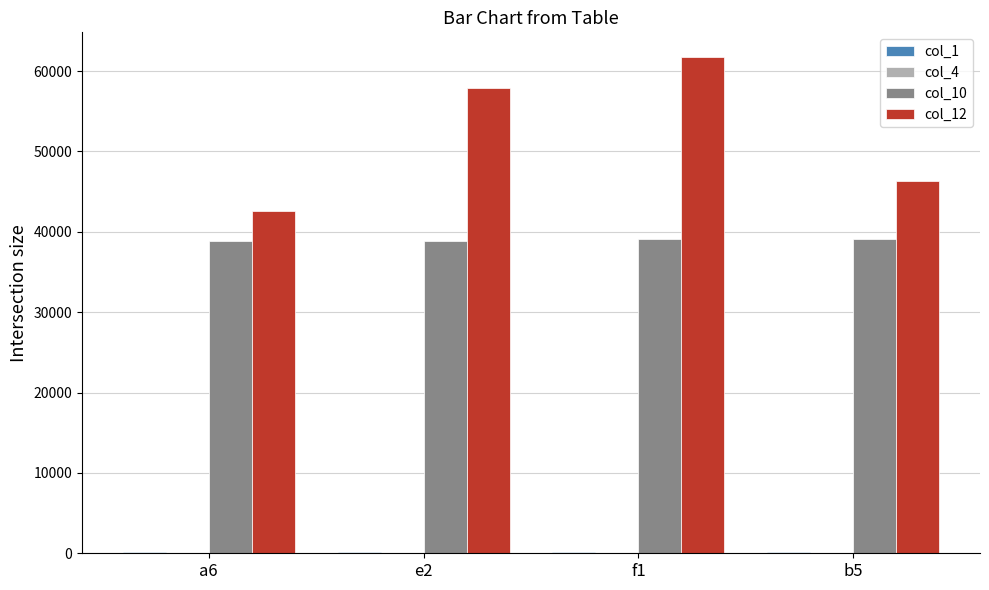

What is the maximum value shown in the chart?

61733